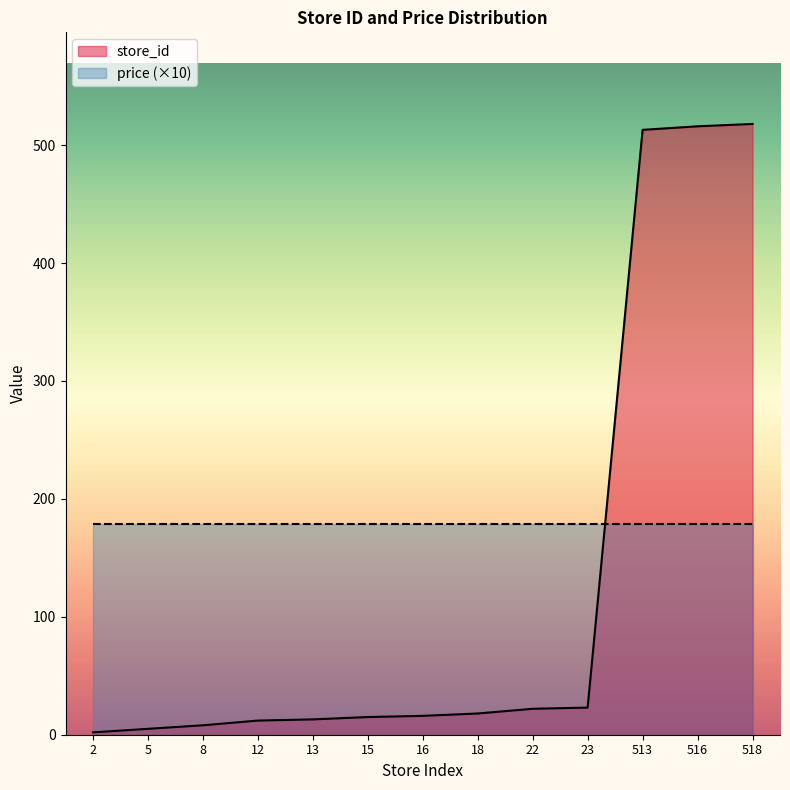

What is the average value?

129